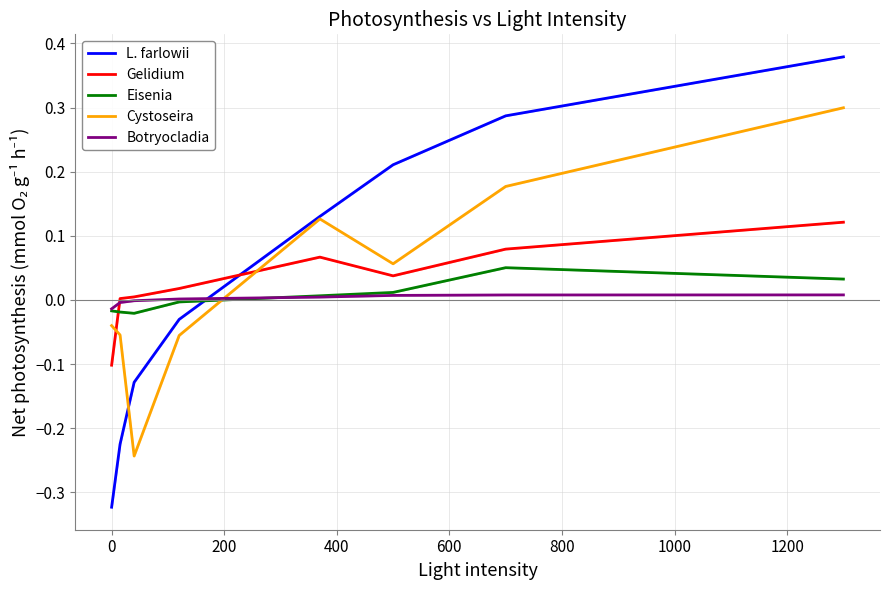

Which series ends up on top after the final intersection of Eisenia and Cystoseira?

Cystoseira